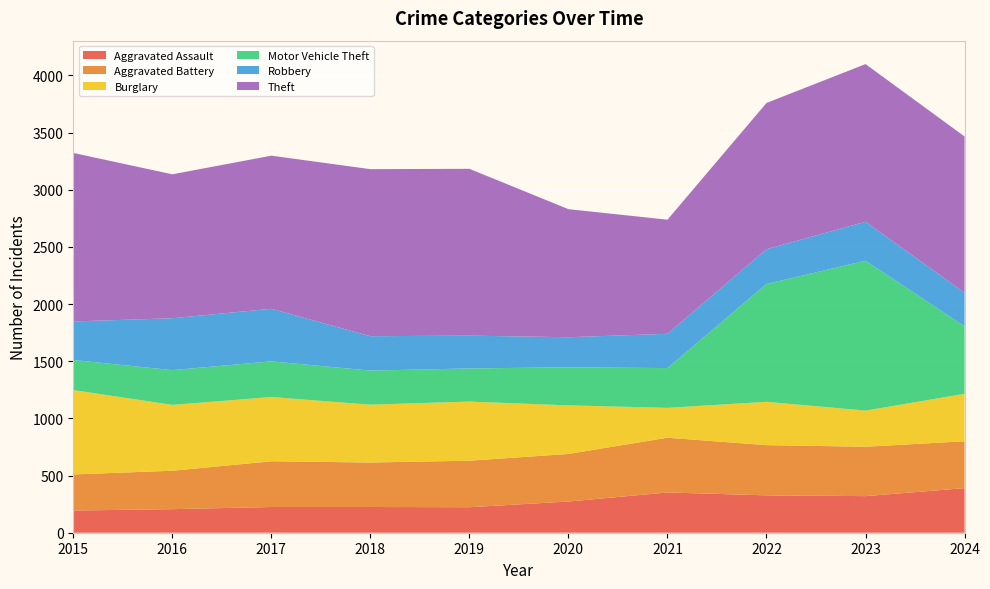

Reading left to right, what are all the values shown in this chart?

Aggravated Assault: 2015=194	2016=206	2017=225	2018=225	2019=223	2020=273	2021=352	2022=327	2023=320	2024=390
Aggravated Battery: 2015=316	2016=336	2017=400	2018=389	2019=407	2020=416	2021=479	2022=439	2023=432	2024=410
Burglary: 2015=738	2016=576	2017=562	2018=506	2019=517	2020=425	2021=261	2022=379	2023=316	2024=415
Motor Vehicle Theft: 2015=263	2016=304	2017=312	2018=298	2019=290	2020=333	2021=348	2022=1031	2023=1311	2024=591
Robbery: 2015=337	2016=454	2017=460	2018=301	2019=287	2020=263	2021=300	2022=304	2023=341	2024=293
Theft: 2015=1474	2016=1259	2017=1339	2018=1461	2019=1459	2020=1120	2021=998	2022=1279	2023=1379	2024=1367